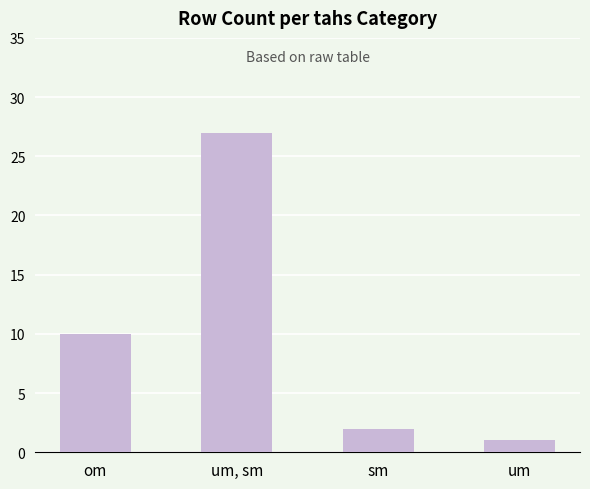

Reading left to right, transcribe all the data shown in this chart.

10	27	2	1